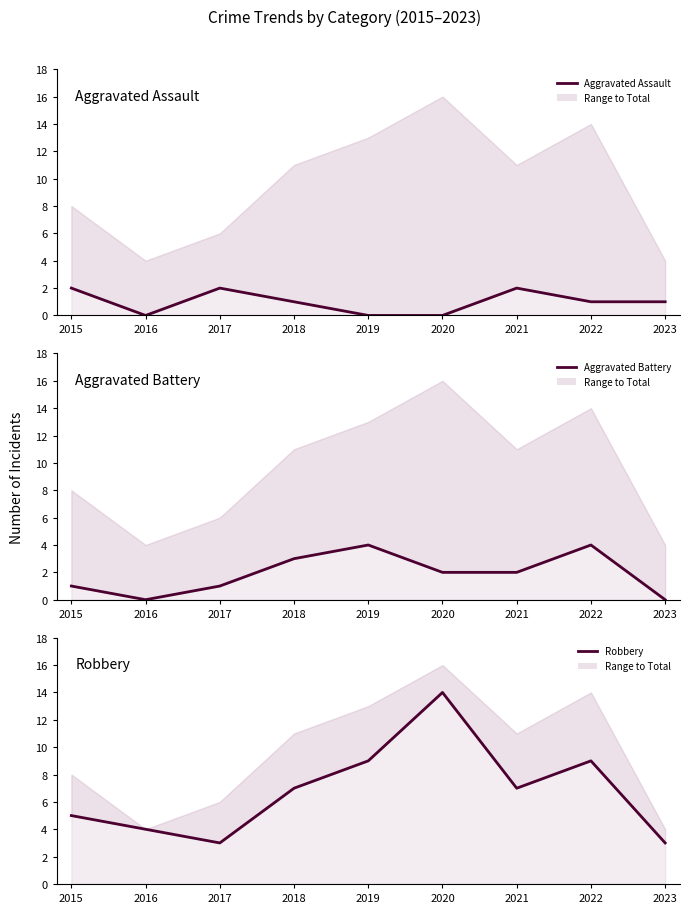

Count the Aggravated Battery values in the range 1 to 3.

5